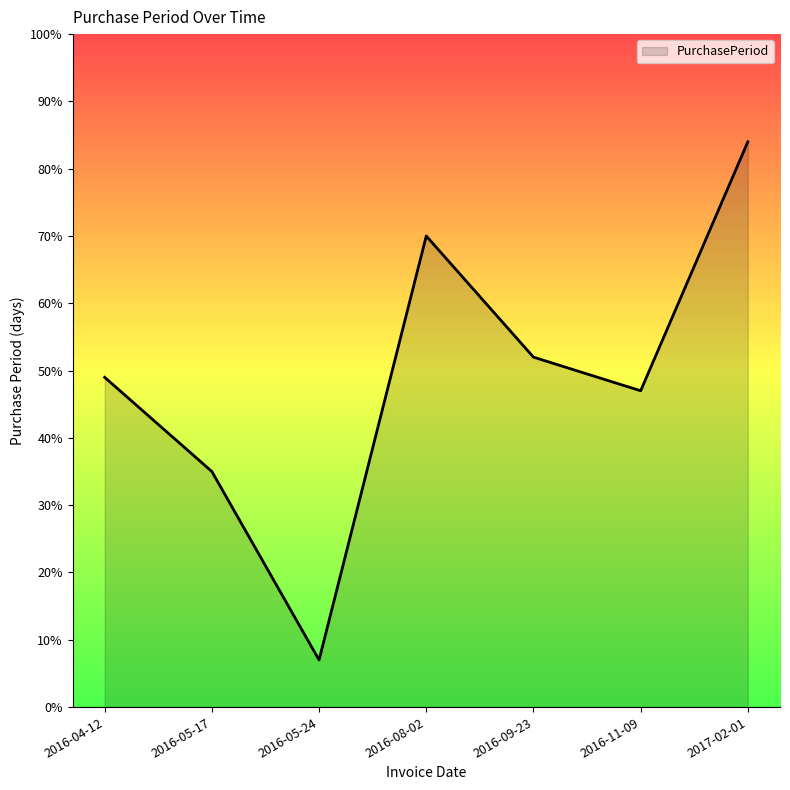

Reading left to right, extract all data points from this chart.

2016-04-12=49	2016-05-17=35	2016-05-24=7	2016-08-02=70	2016-09-23=52	2016-11-09=47	2017-02-01=84